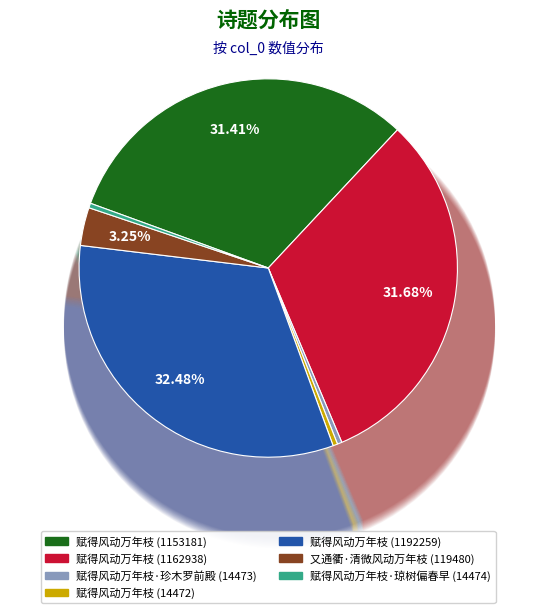

True or false: 赋得风动万年枝 (14472) accounts for 0% of the total.

True